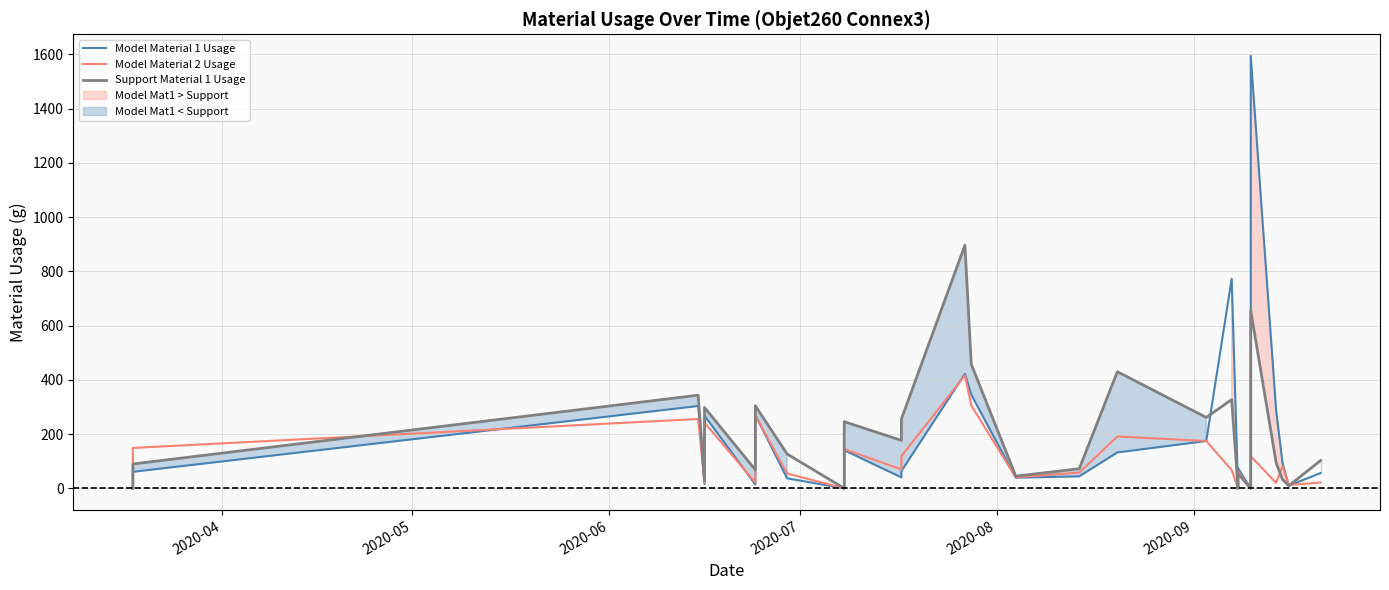

How many series are shown in this chart?

3